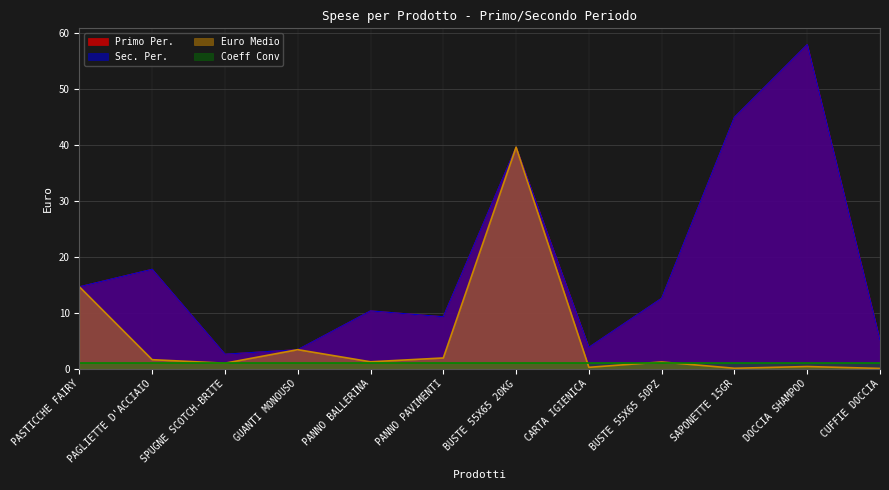

What is the lowest value of the Euro Medio series?

0.1